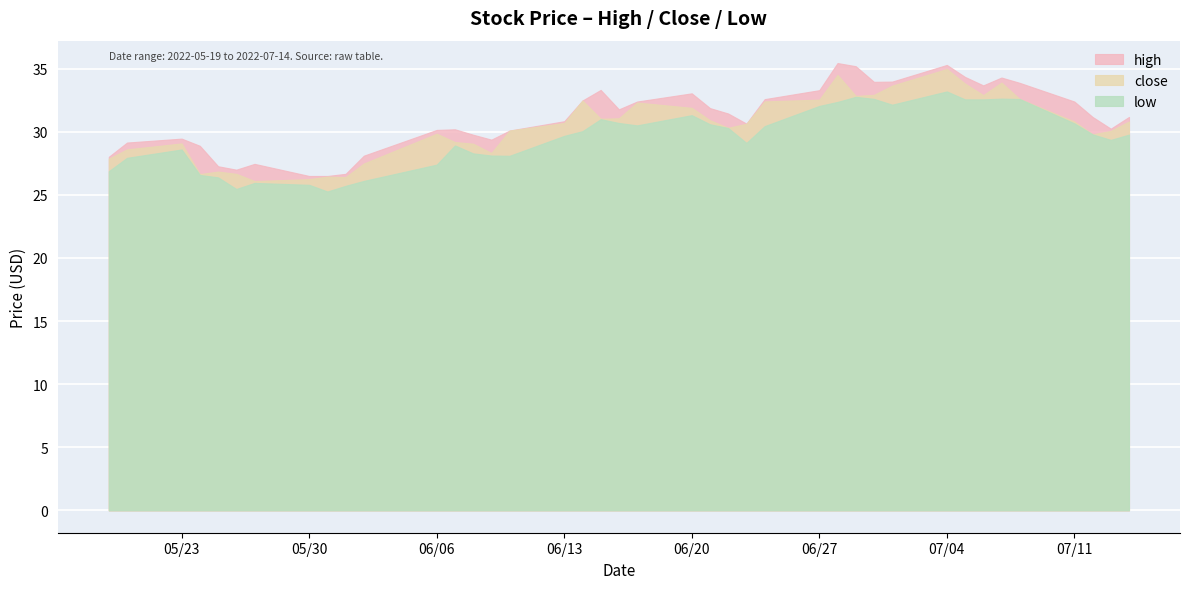

What is the minimum value for close?

26.1